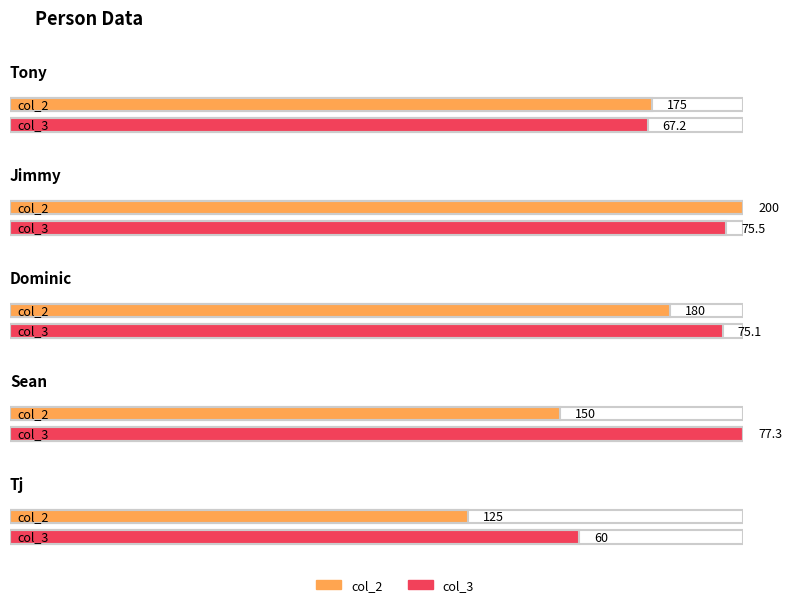

What is the value of the col_3 bar at the 4th from the left?

77.3